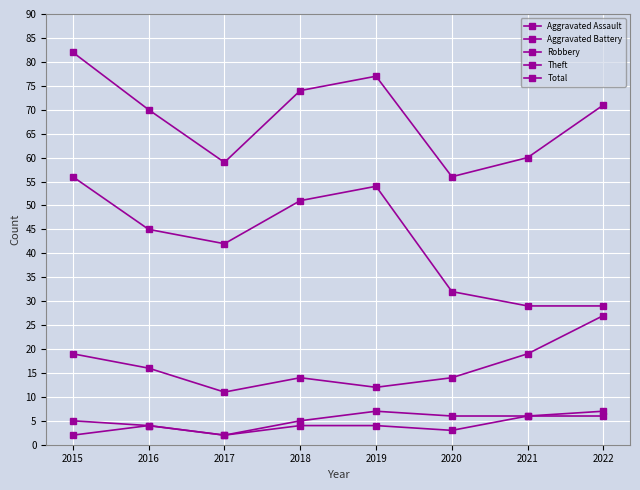

What is the value of the Aggravated Battery point at the 1st from the left?

5